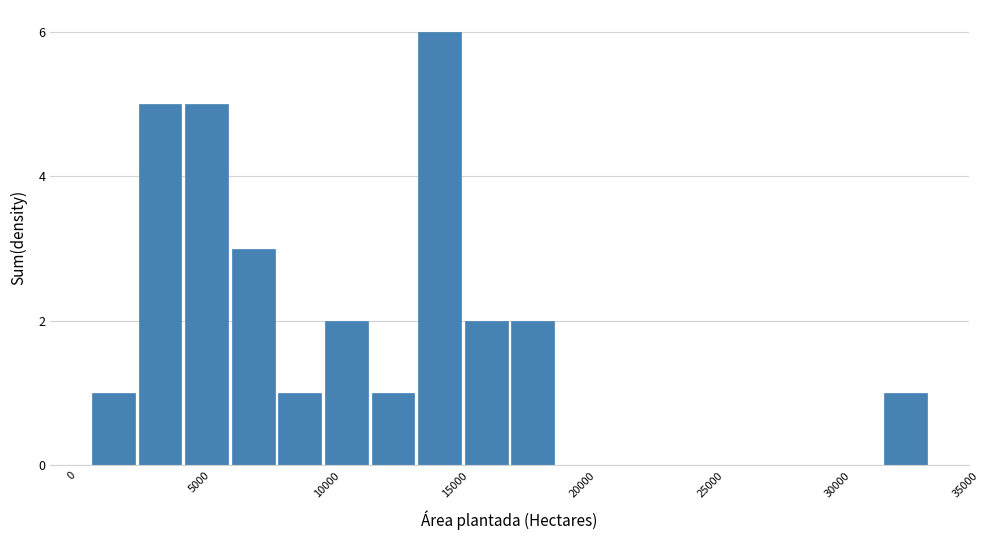

Read against the x-axis, roughly where is the centre of the tallest bar?

14500